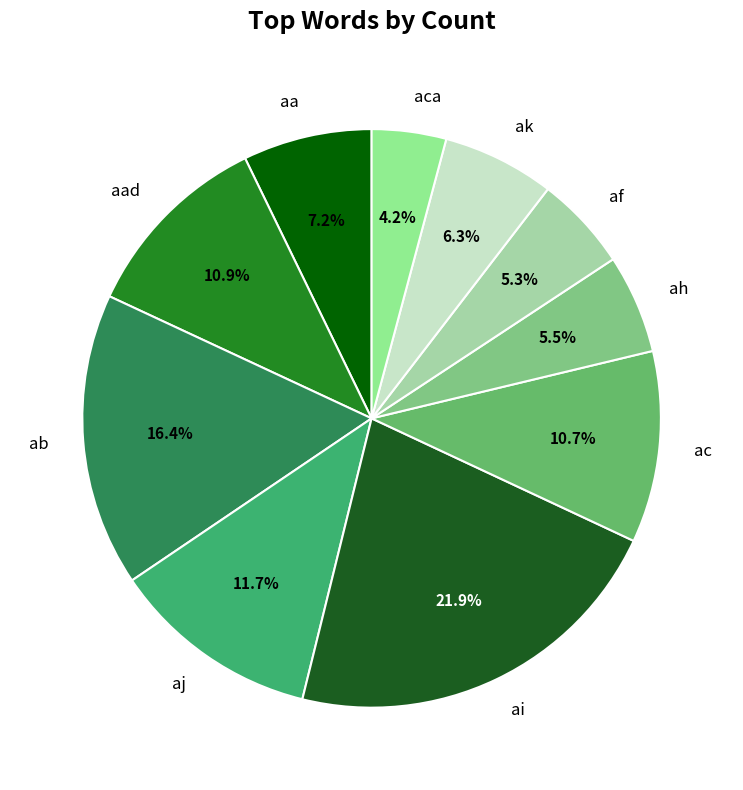

To the nearest percent, what portion does aad represent?

11%